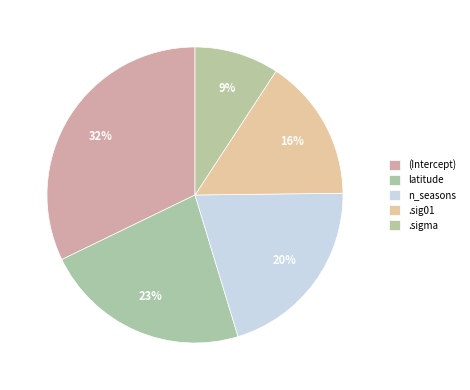

Rank the categories by value from highest to lowest.

(Intercept), latitude, n_seasons, .sig01, .sigma